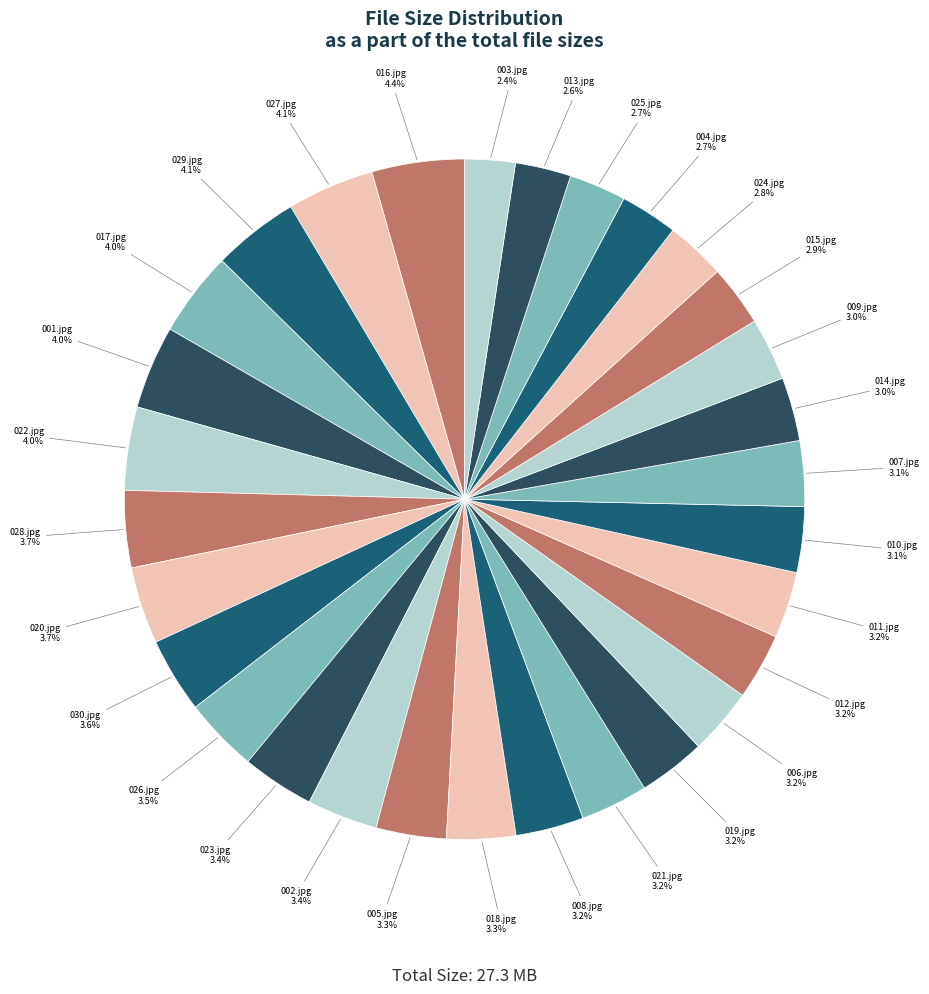

Does 028.jpg represent more than half of the total?

No